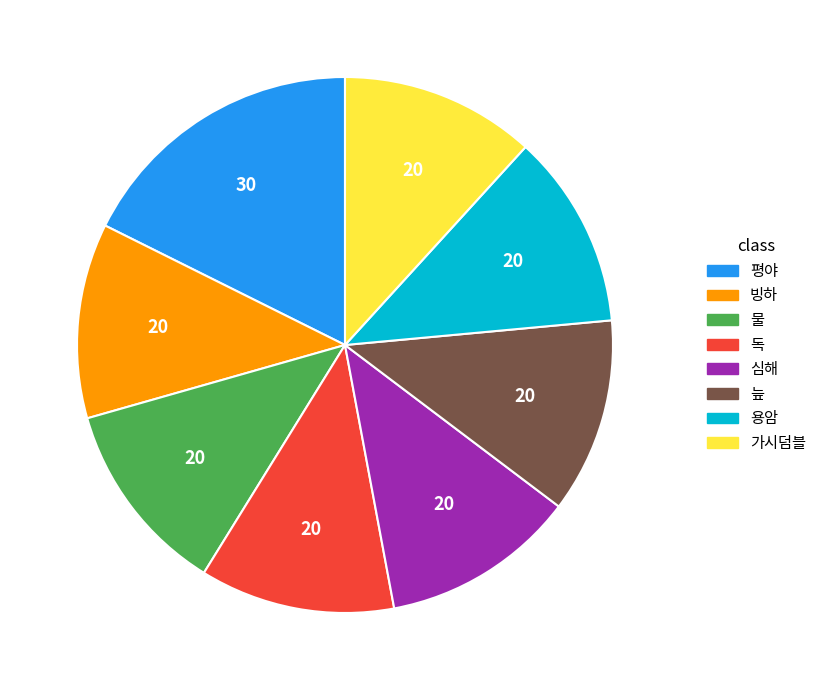

Does 가시덤블 account for over 50% of the chart?

No